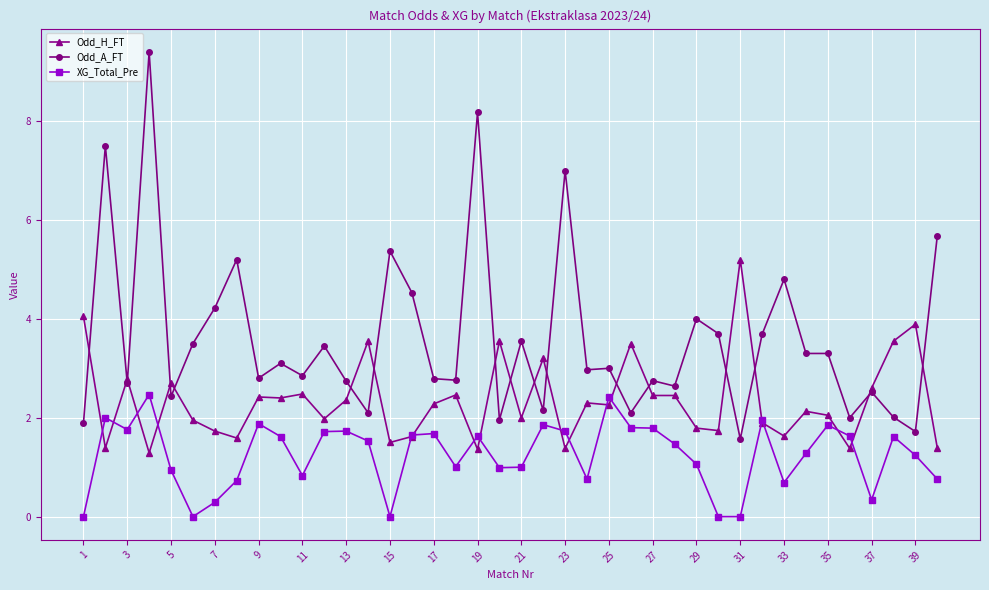

What is the value of the XG_Total_Pre point at the 22nd from the left?

1.9